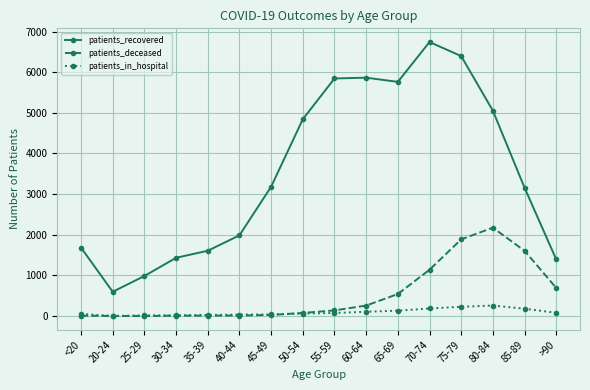

Between 20-24 and 35-39, which series saw the biggest shift?

patients_recovered